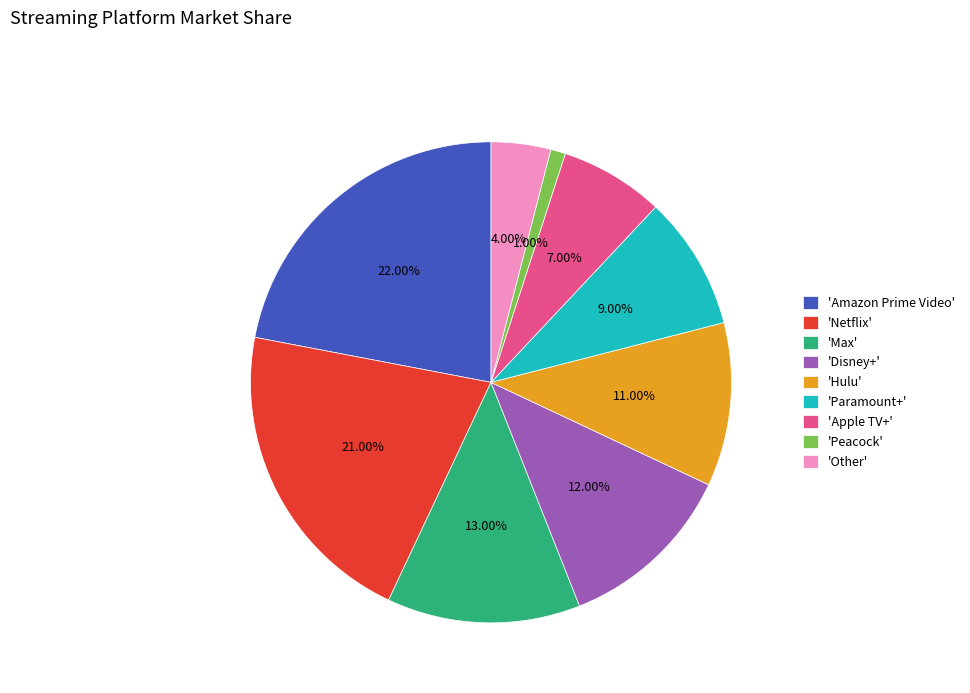

How many segments does this pie chart have?

9